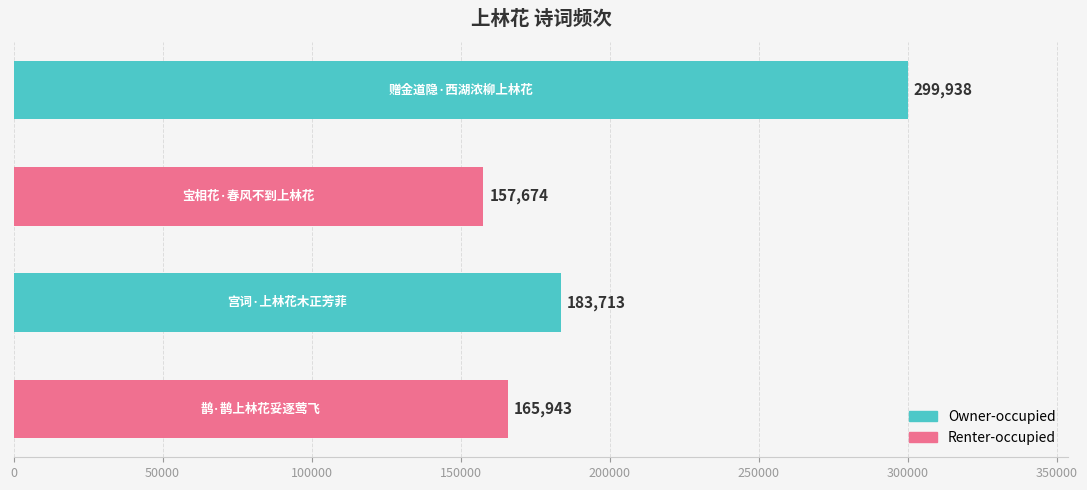

What is the average value?

201817